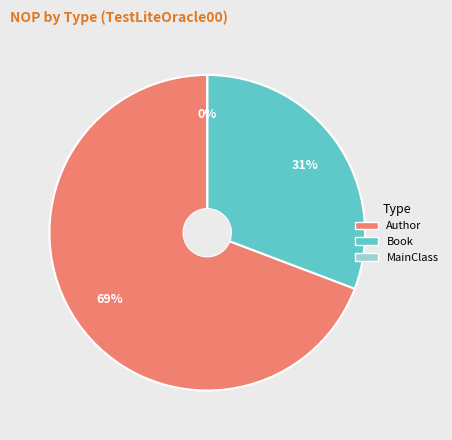

To the nearest percent, what is the difference between the largest and smallest slice percentages?

69%